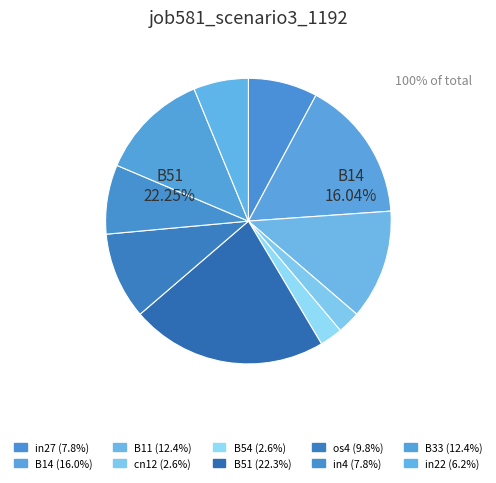

How many slices are in this pie chart?

10